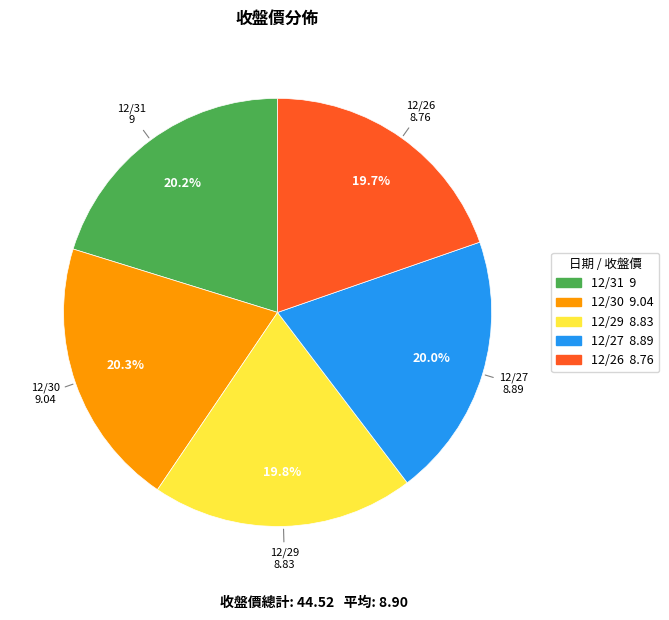

Is there any slice that represents more than half of the pie?

No